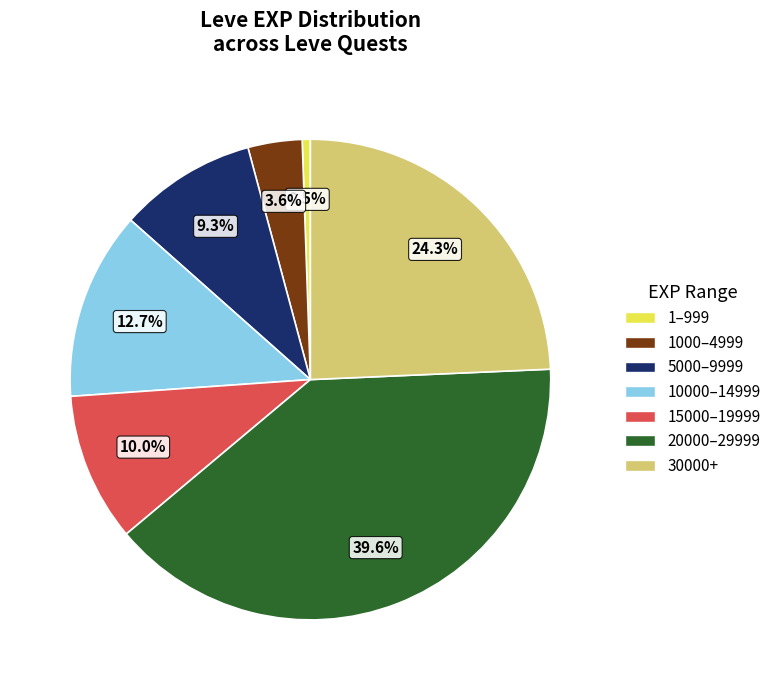

To the nearest percent, what is the average slice percentage?

14%